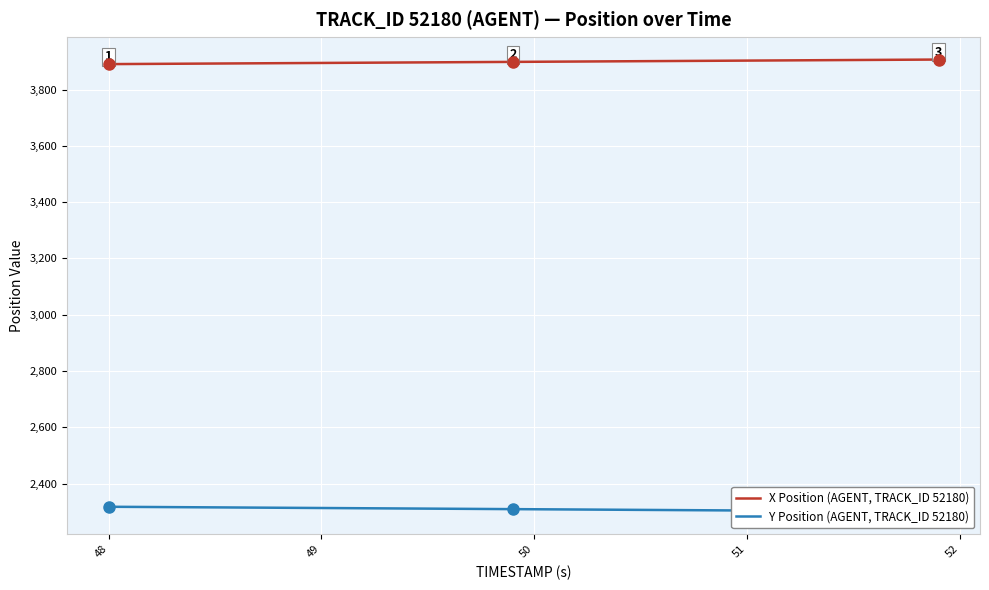

What is the maximum value for X Position (AGENT, TRACK_ID 52180)?

3906.5